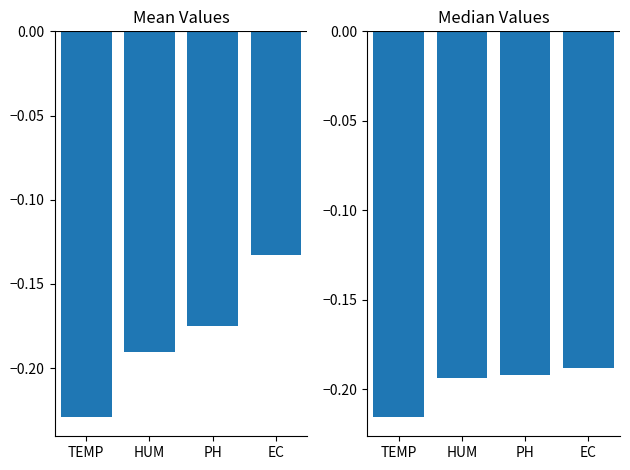

Count the number of data series in this chart.

2